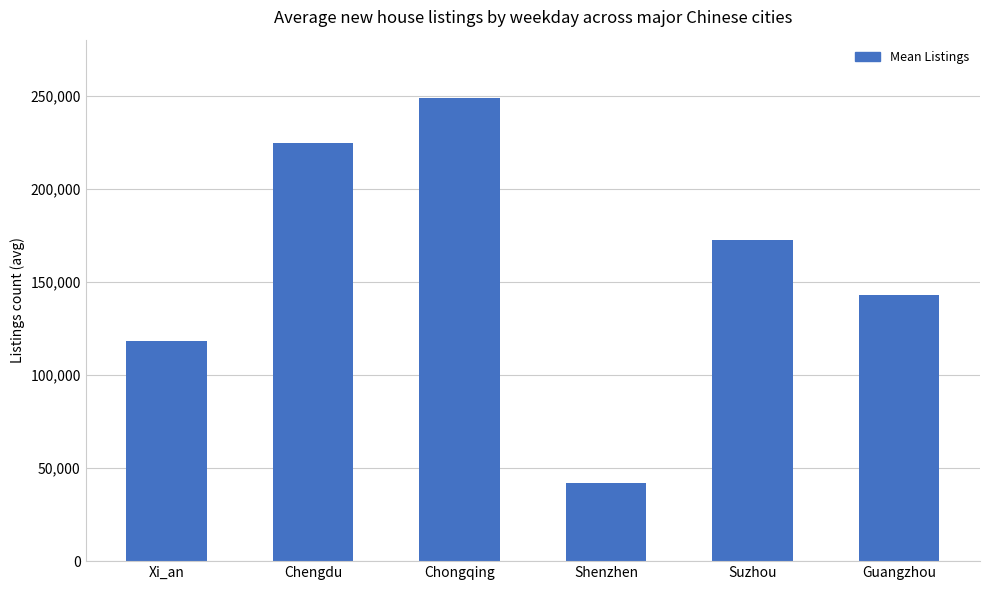

True or false: the data shows 80371.8 at Chongqing.

False